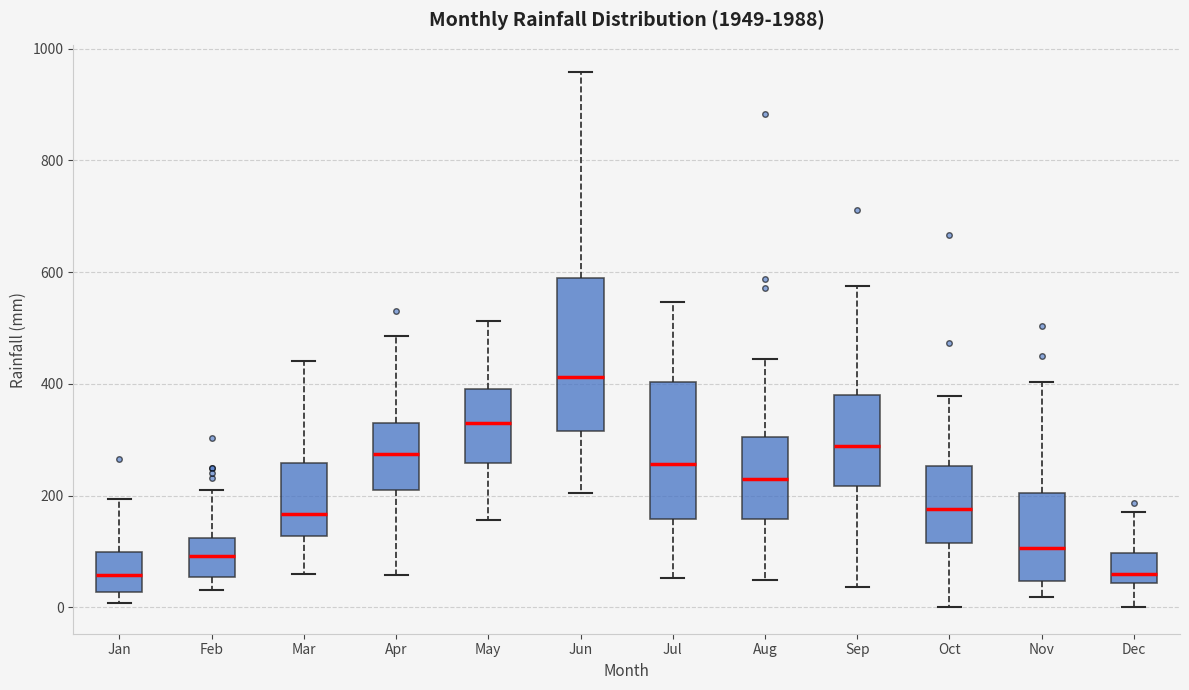

Reading left to right, read every box against the y-axis: the position of its median line, the range the box covers, and the ends of its whiskers. The values are not printed on the chart, so give them approximately, as read against the axis.

Jan: median 60, box 20 to 100, whiskers 0 to 200
Feb: median 100, box 60 to 120, whiskers 40 to 220
Mar: median 160, box 120 to 260, whiskers 60 to 440
Apr: median 280, box 200 to 320, whiskers 60 to 480
May: median 320, box 260 to 400, whiskers 160 to 520
Jun: median 420, box 320 to 580, whiskers 200 to 960
Jul: median 260, box 160 to 400, whiskers 60 to 540
Aug: median 240, box 160 to 300, whiskers 40 to 440
Sep: median 280, box 220 to 380, whiskers 40 to 580
Oct: median 180, box 120 to 260, whiskers 0 to 380
Nov: median 100, box 40 to 200, whiskers 20 to 400
Dec: median 60, box 40 to 100, whiskers 0 to 180